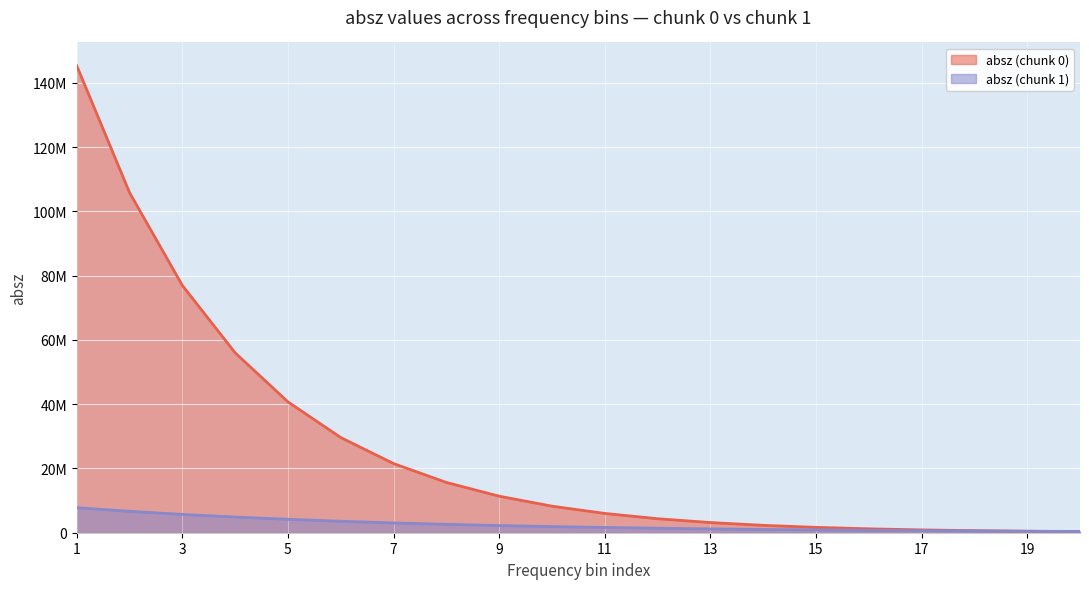

Rank the series at 13 from highest to lowest value.

absz (chunk 0), absz (chunk 1)